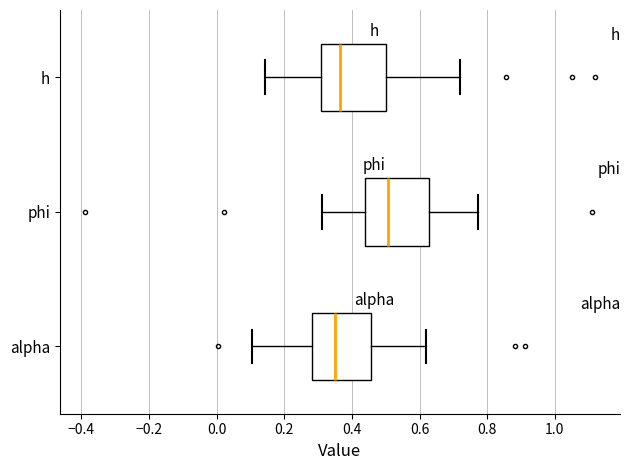

Reading bottom to top, transcribe this box plot: for each box, give where its median line is, the range the box spans, and where its two whiskers end, as read against the x-axis. The values are not printed on the chart, so give them approximately, as read against the axis.

alpha: median 0.34, box 0.28 to 0.46, whiskers 0.10 to 0.62
phi: median 0.50, box 0.44 to 0.62, whiskers 0.32 to 0.78
h: median 0.36, box 0.30 to 0.50, whiskers 0.14 to 0.72